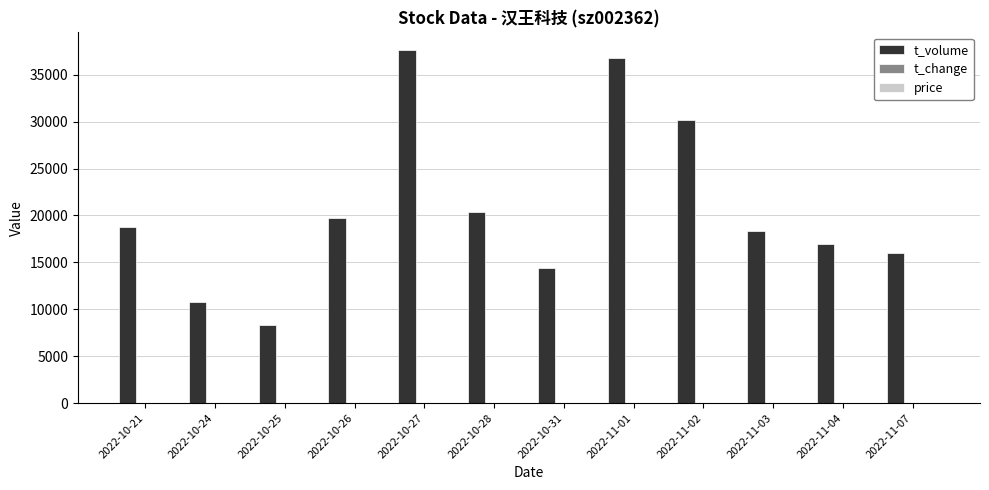

What is the greatest value displayed?

37641.0